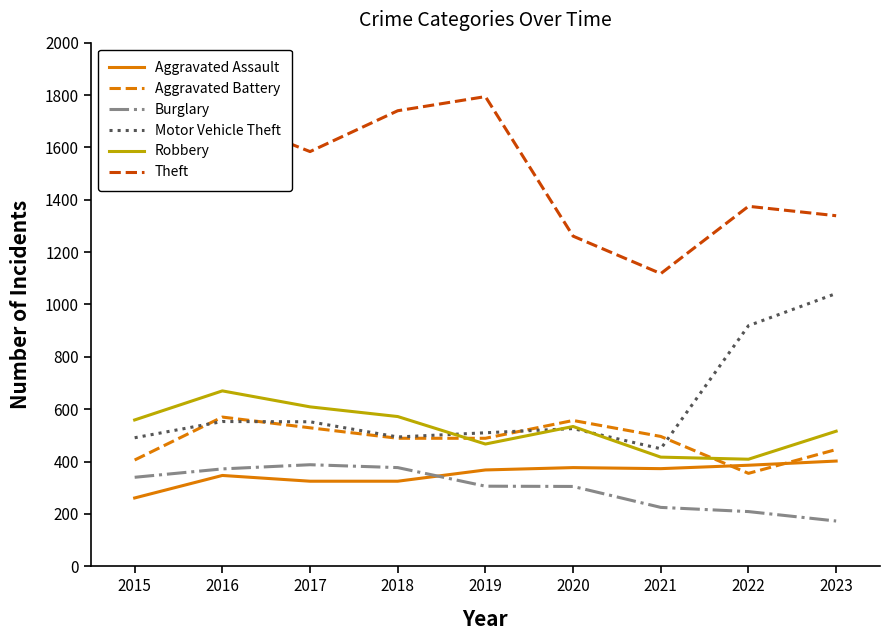

What is the greatest value displayed?

1794